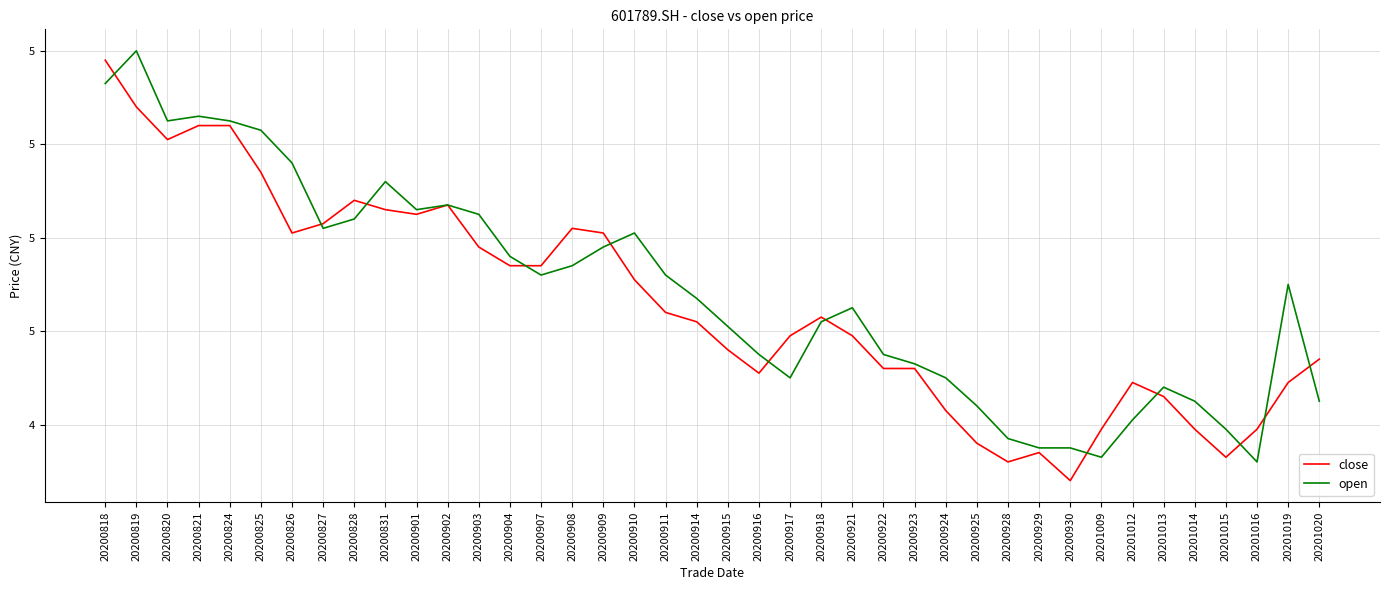

What is the difference between the open values at 20200818 and 20200902?

0.3